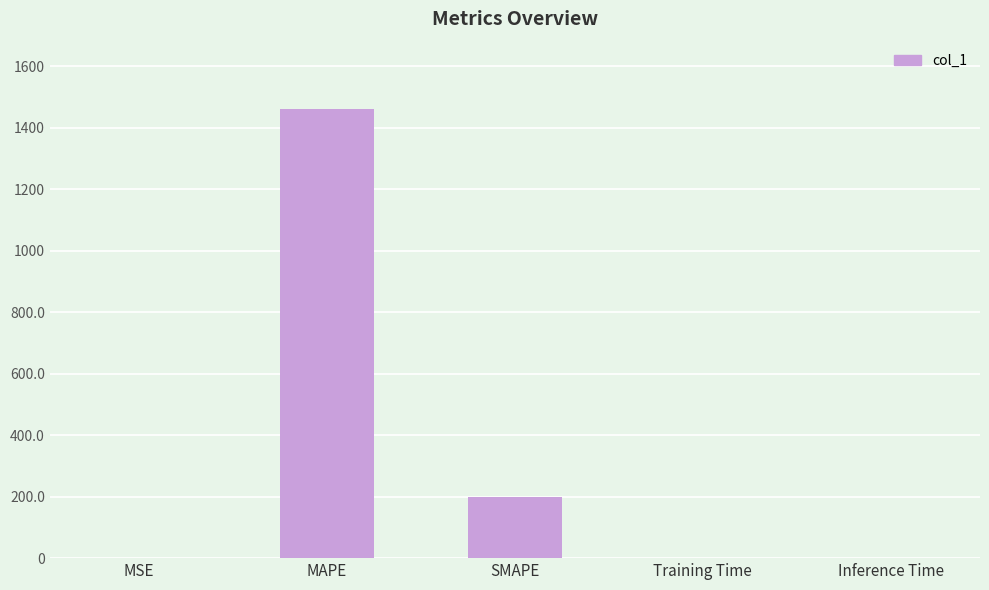

The chart shows a value of 58.3 at SMAPE. True or false?

False